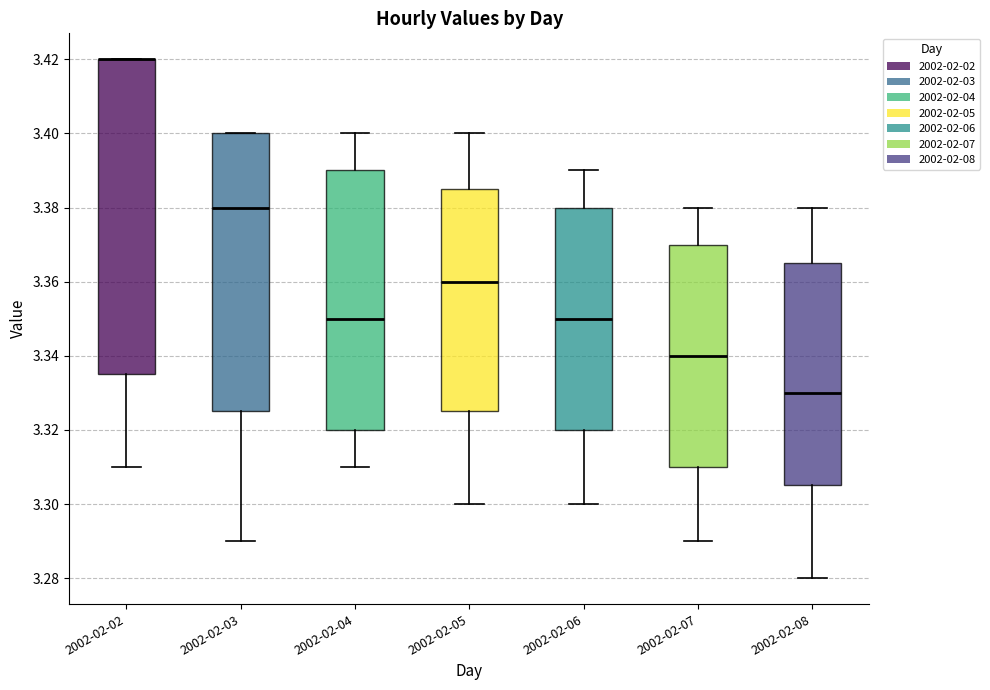

Where does the upper whisker of the box for 2002-02-07 end on the y-axis? The values are not printed on the chart, so give them approximately, as read against the axis.

3.380